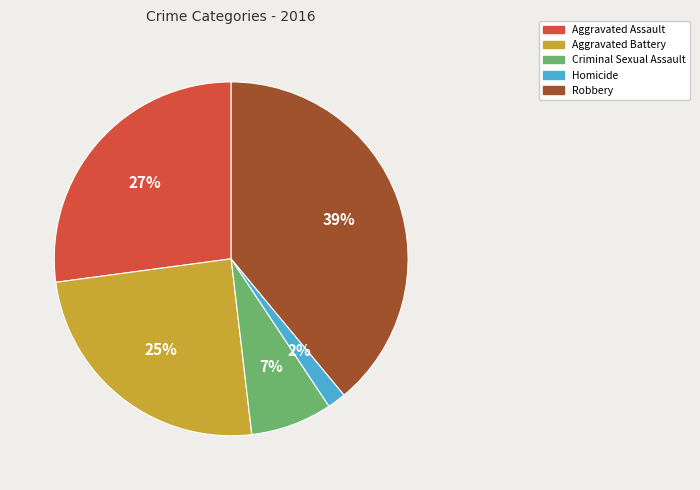

Rank the categories by value from lowest to highest.

Homicide, Criminal Sexual Assault, Aggravated Battery, Aggravated Assault, Robbery